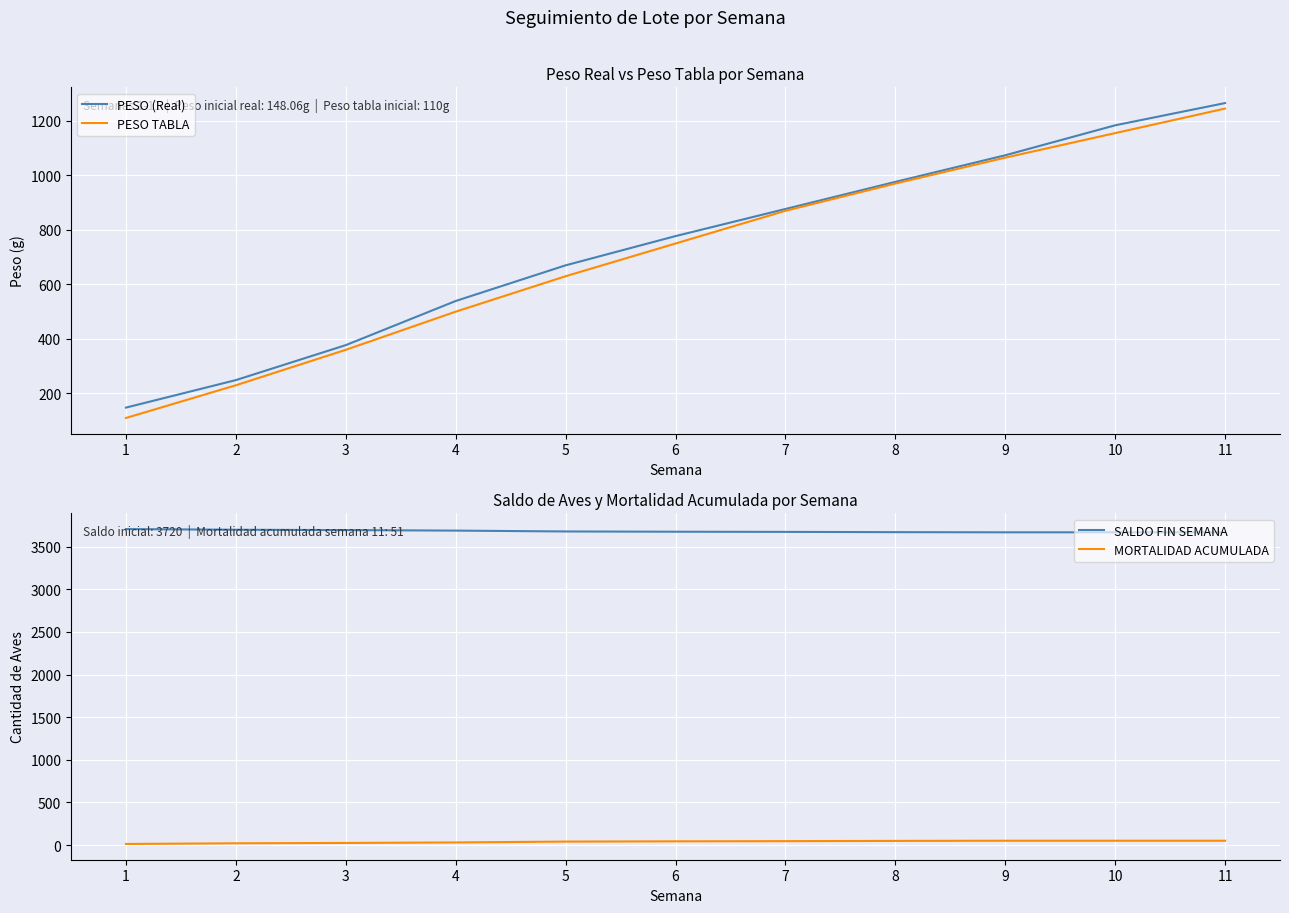

The MORTALIDAD ACUMULADA series shows 29.2 at 11. True or false?

False